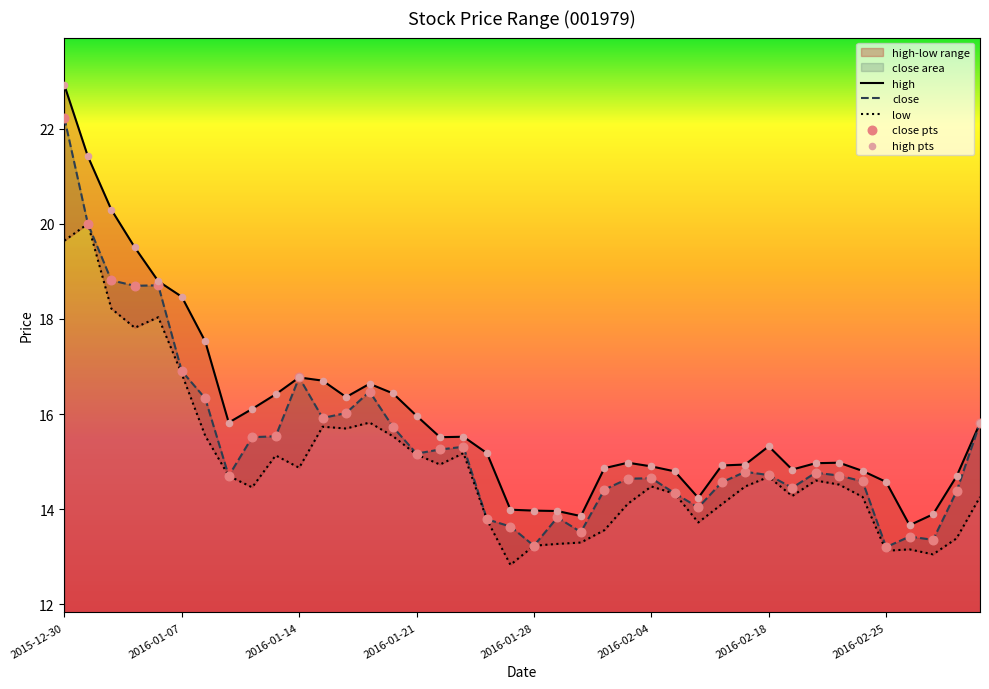

What is the maximum value for close?

22.2